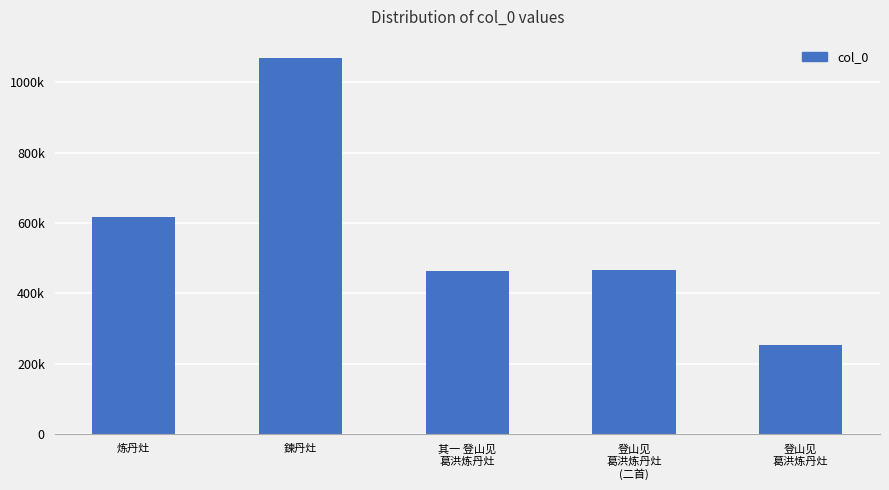

What value does the data have at 炼丹灶?

616480